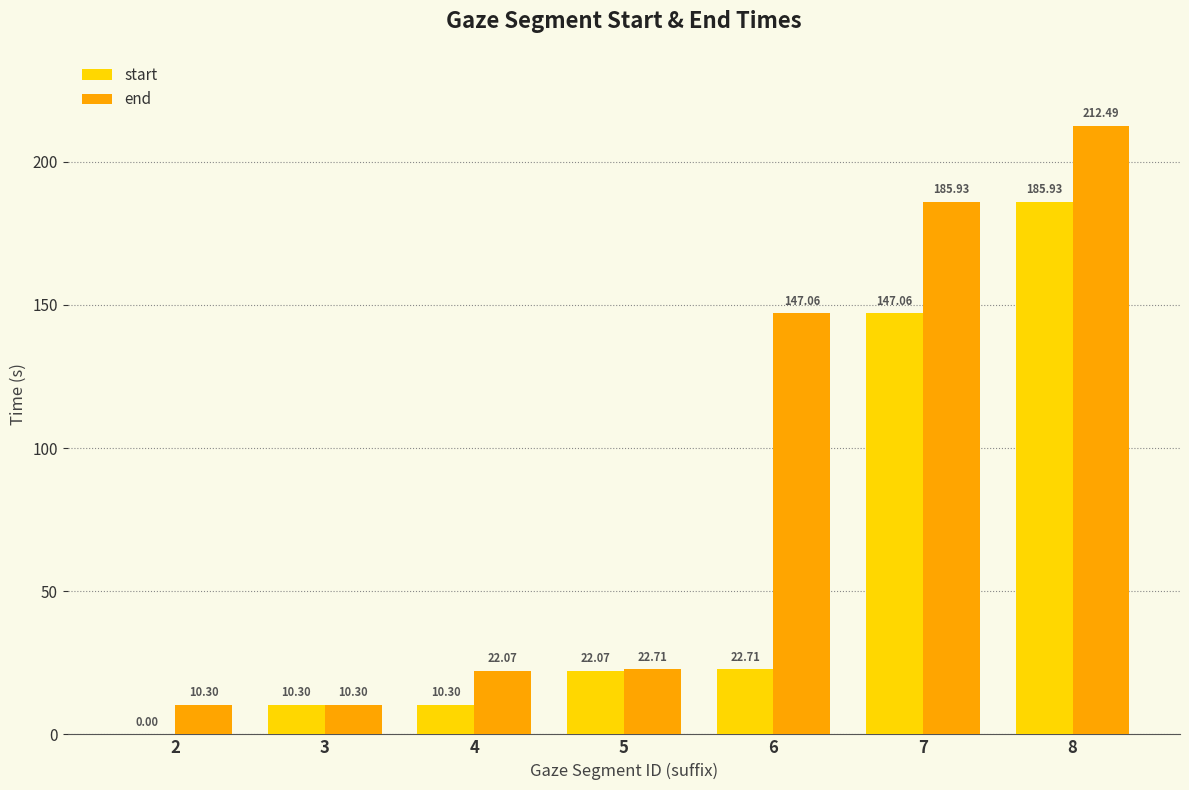

At which category is the sum across all series the highest?

8